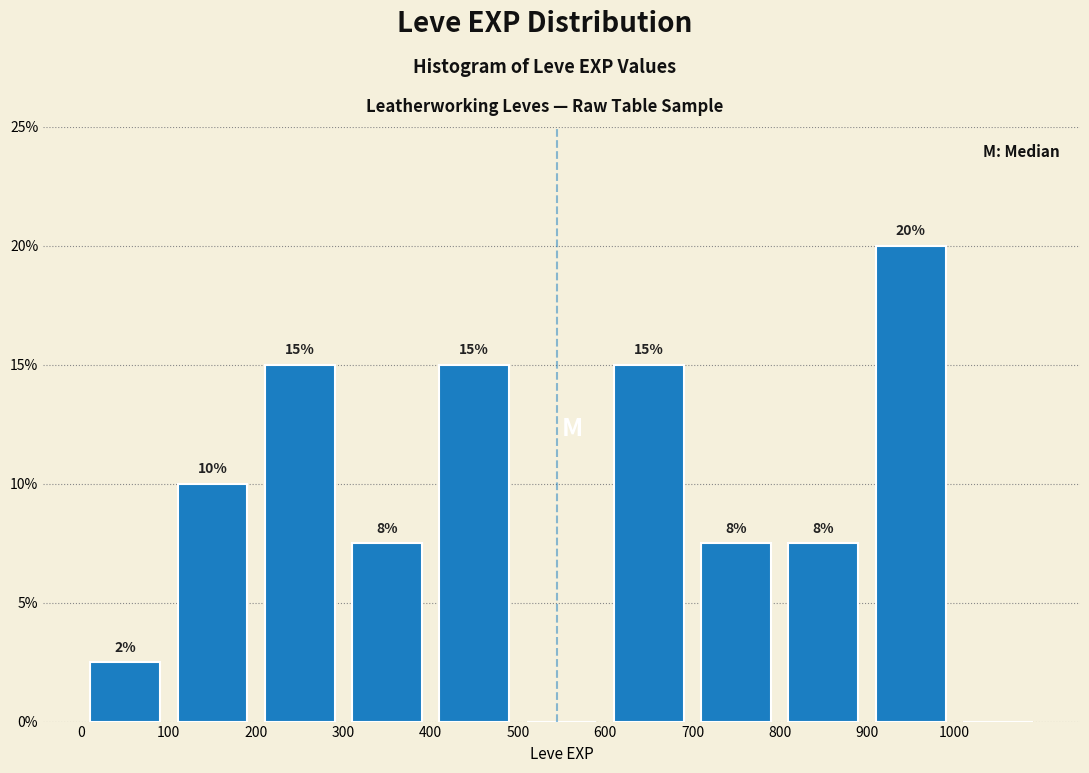

Over which range of the x-axis is the bar tallest?

900 to 1000